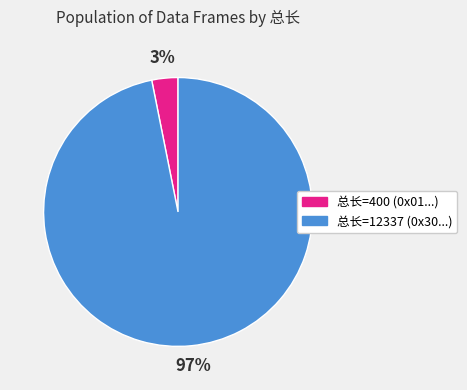

Is there any slice that represents more than half of the pie?

Yes